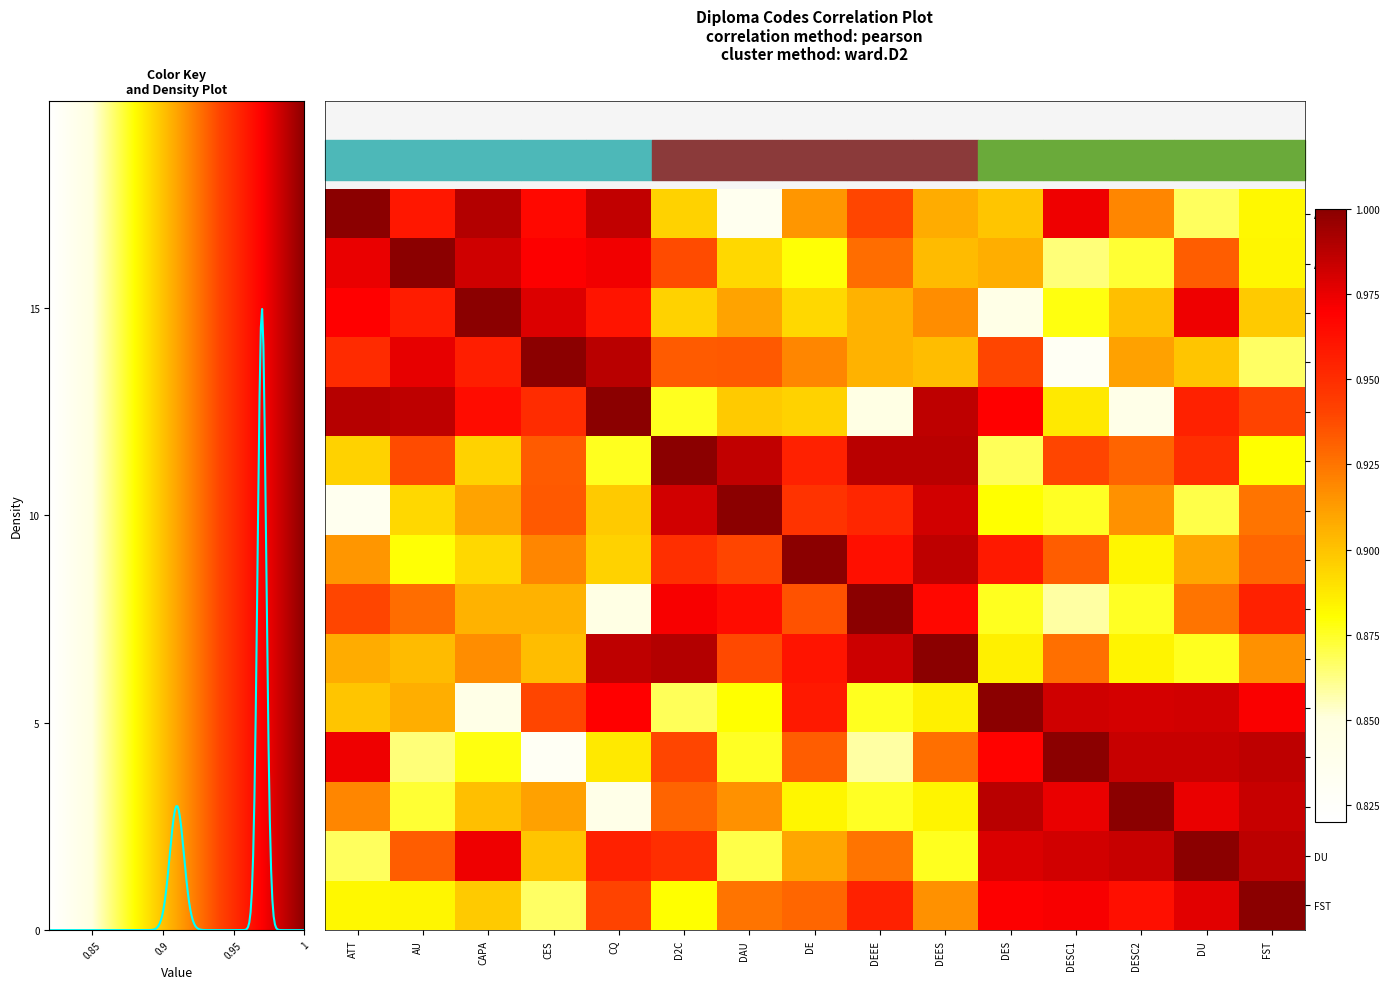

The value of DAU at DU is 0.3. True or false?

False